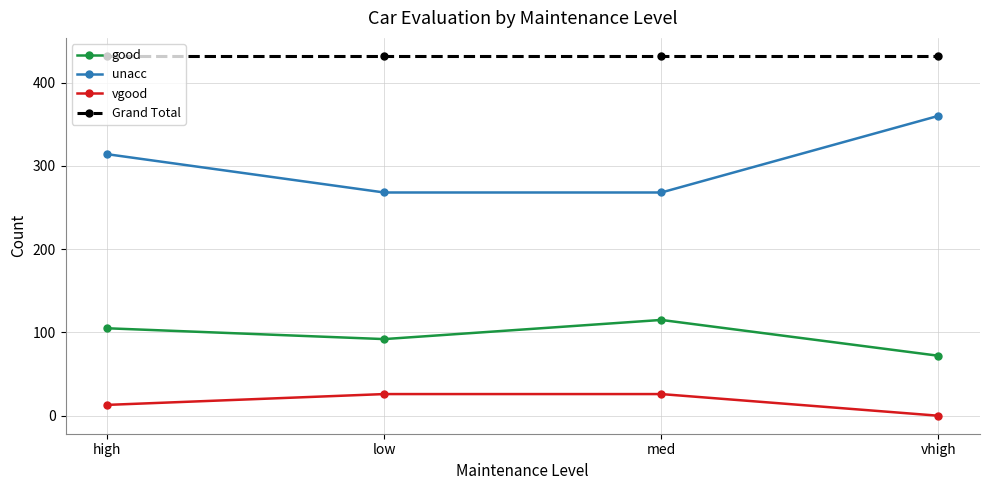

What is the average value of the Grand Total series?

432